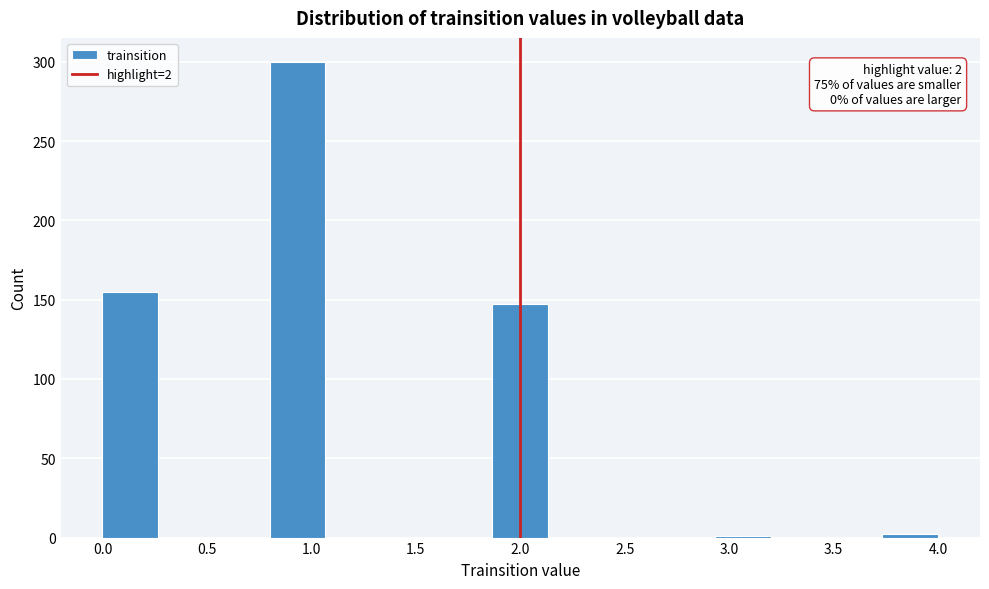

Which range on the x-axis has the tallest bar?

0.80 to 1.05